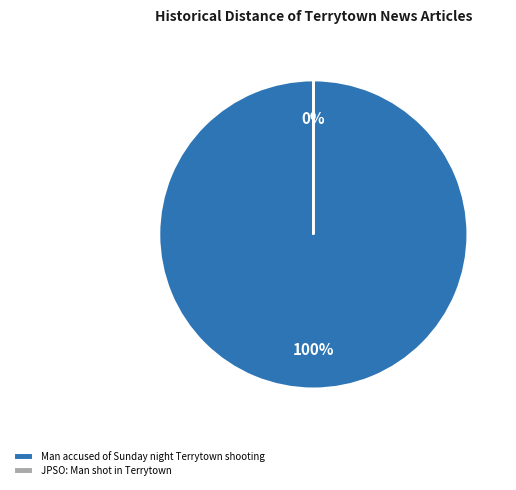

Is there a majority slice in this chart?

Yes